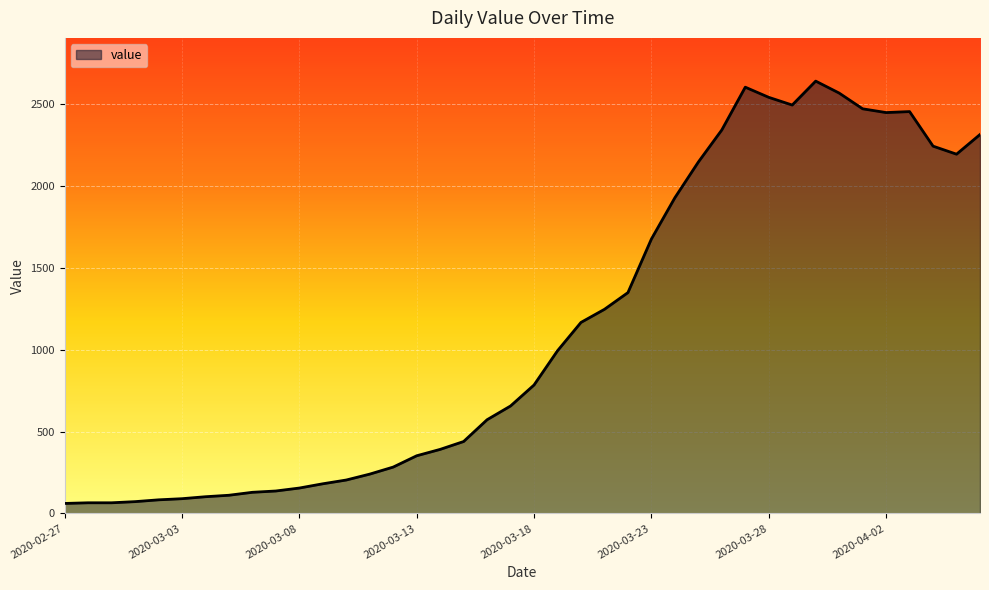

True or false: the data has more than 0 interior local peaks.

True